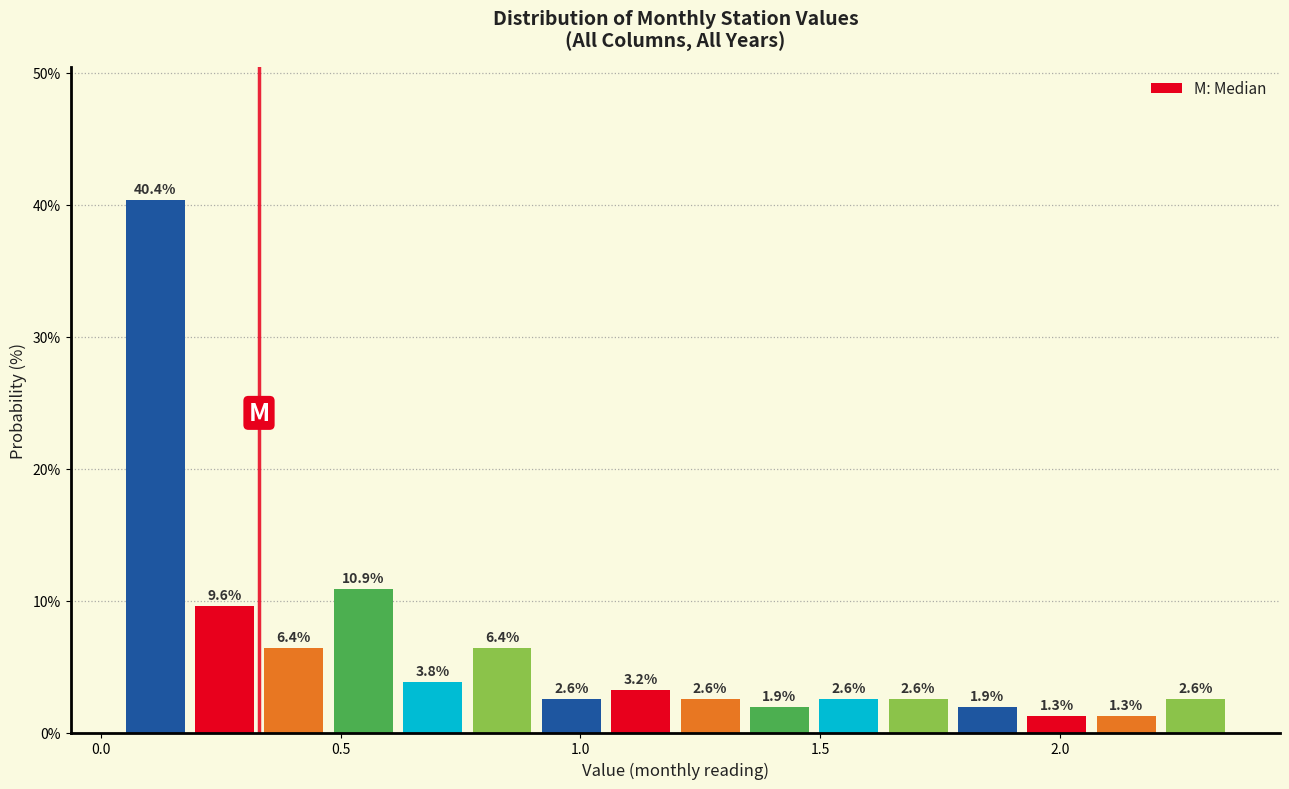

Read against the x-axis, roughly where is the centre of the tallest bar?

0.10